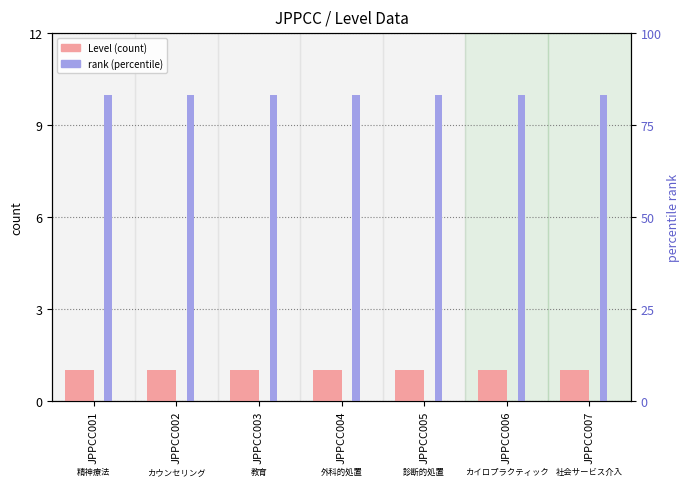

What is the total value across all series at JPPCC001?

11